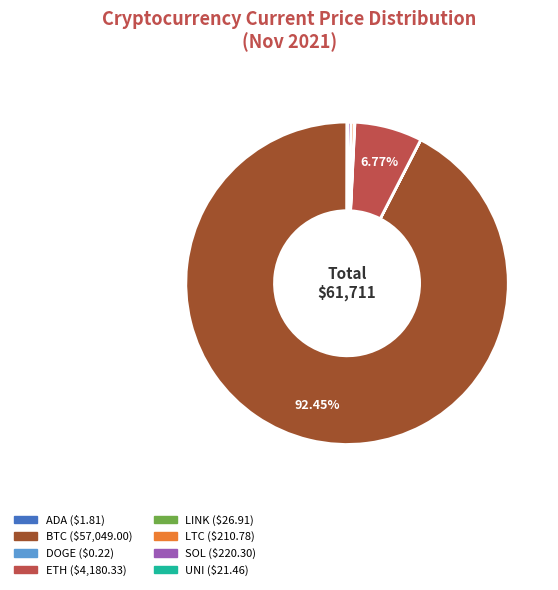

Does any single category account for the majority?

Yes